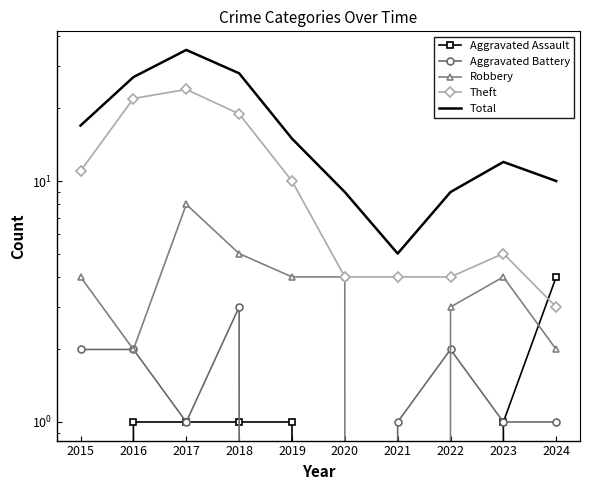

How many lines are shown in the chart?

5